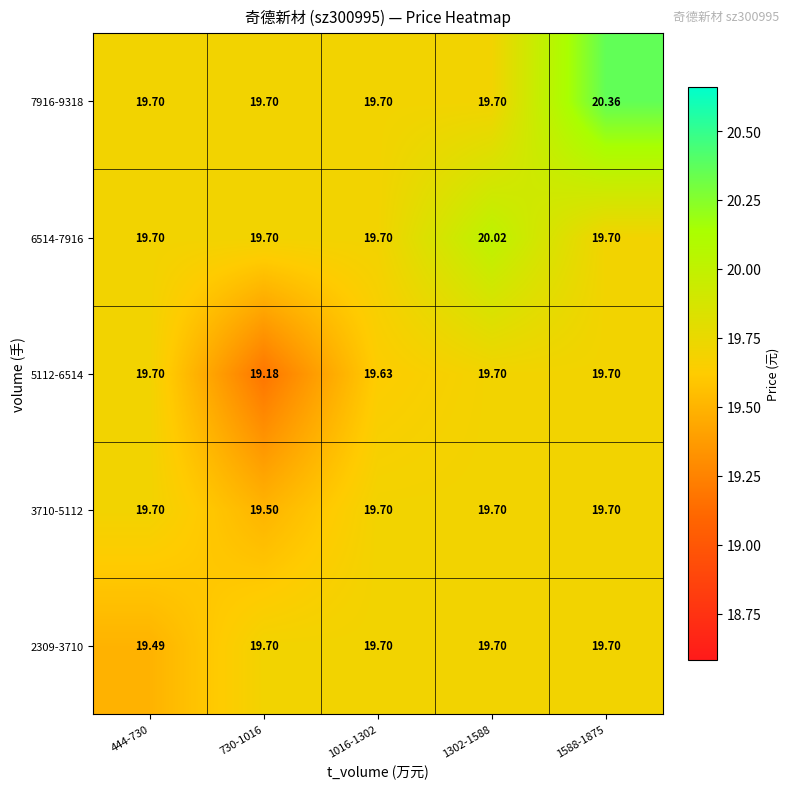

Is the value of 7916-9318 at 444-730 greater than the value of 2309-3710 at 444-730?

Yes